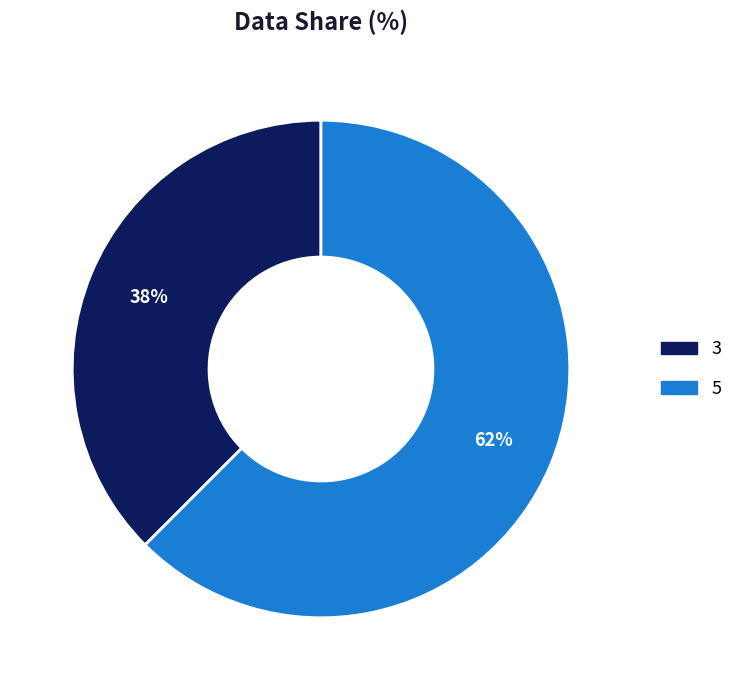

Is it true that 3 is 48% of the pie?

False